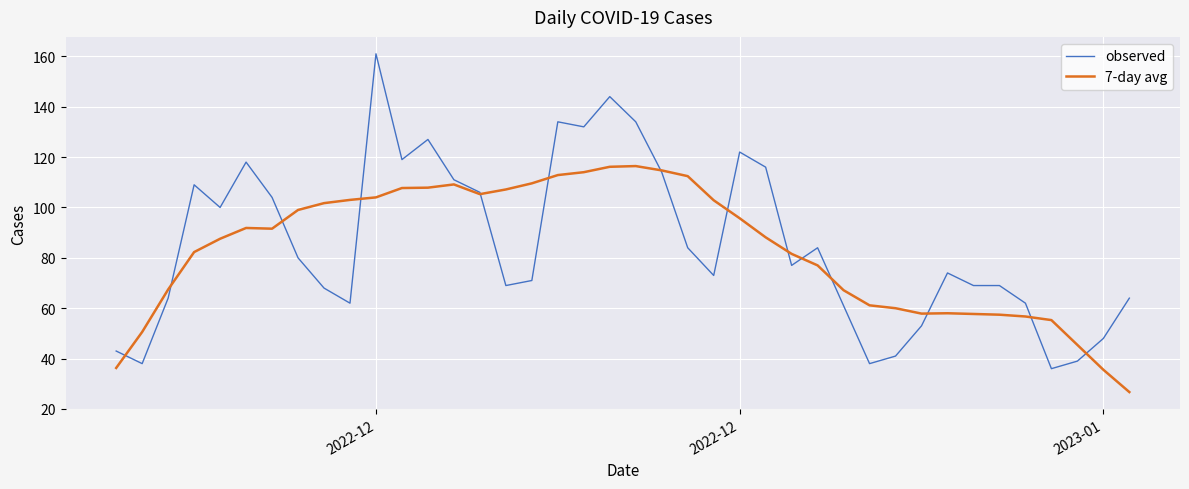

Which series has the widest spread of values?

observed